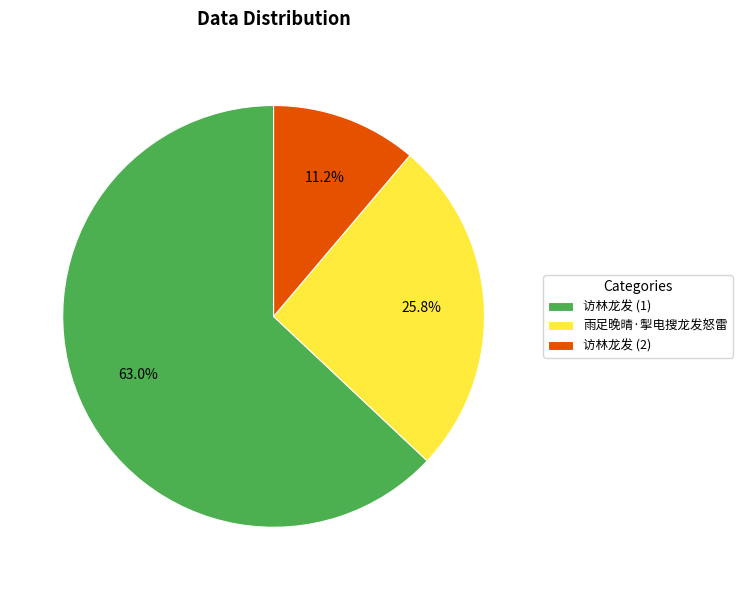

Rank the categories by value from lowest to highest.

访林龙发 (2), 雨足晚晴·掣电搜龙发怒雷, 访林龙发 (1)